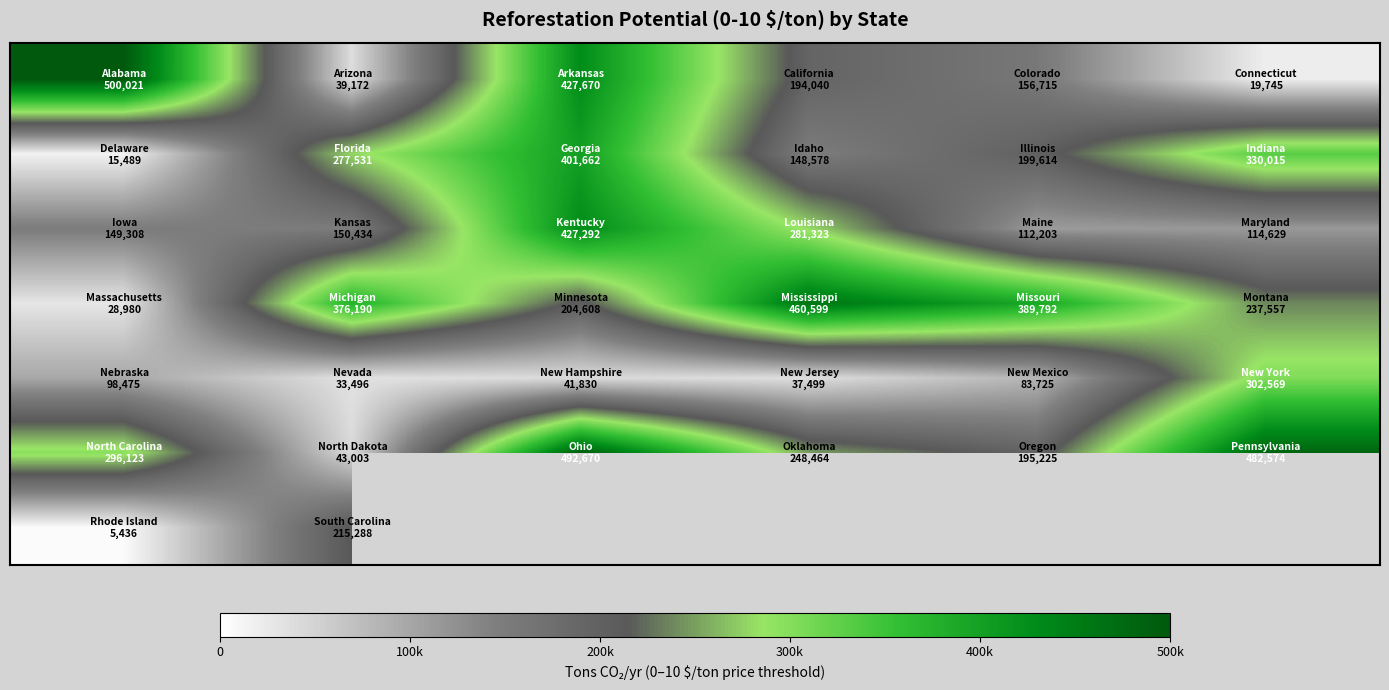

What is the maximum value shown in the chart?

500021.4